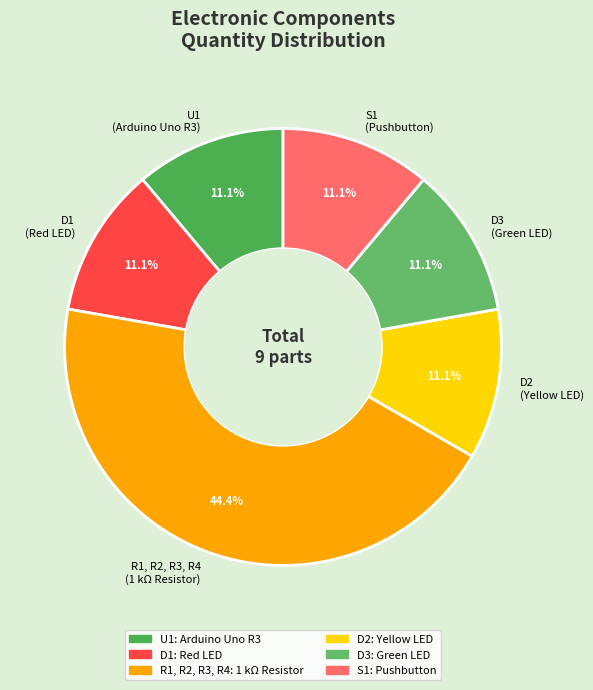

To the nearest percent, what percentage of the pie is D3?

11%